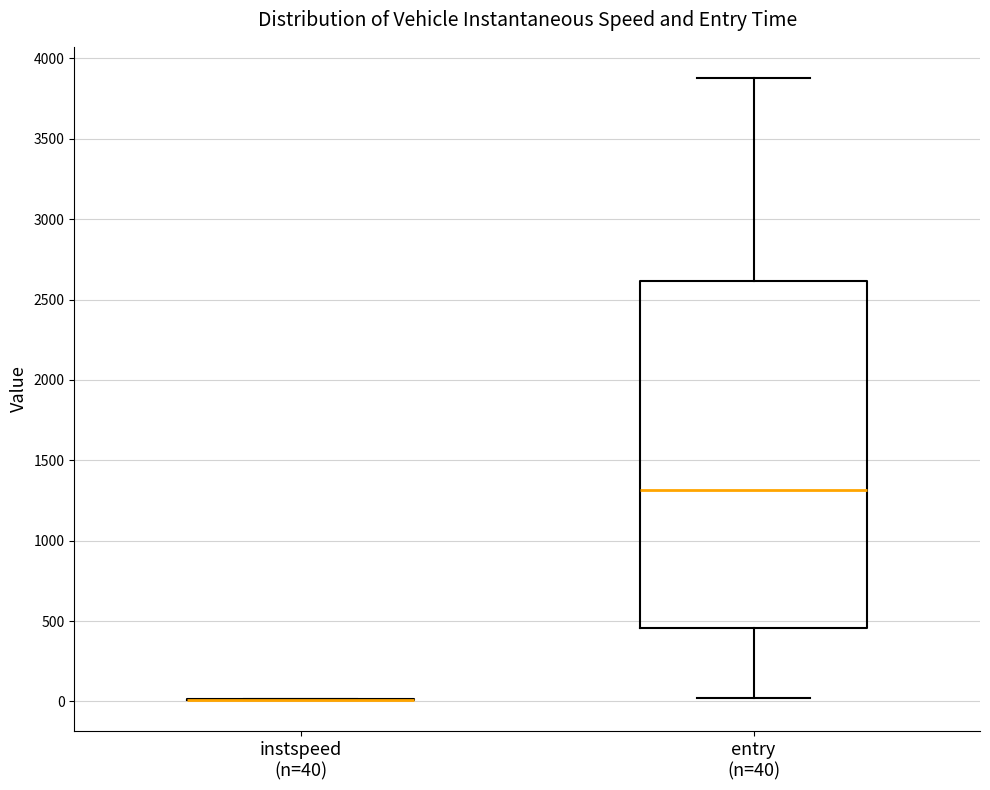

Reading left to right, transcribe this box plot: for each box, give where its median line is, the range the box spans, and where its two whiskers end, as read against the y-axis. The values are not printed on the chart, so give them approximately, as read against the axis.

instspeed (n=40): box collapsed to a line at 0, whiskers 0 to 0
entry (n=40): median 1300, box 450 to 2600, whiskers 0 to 3900